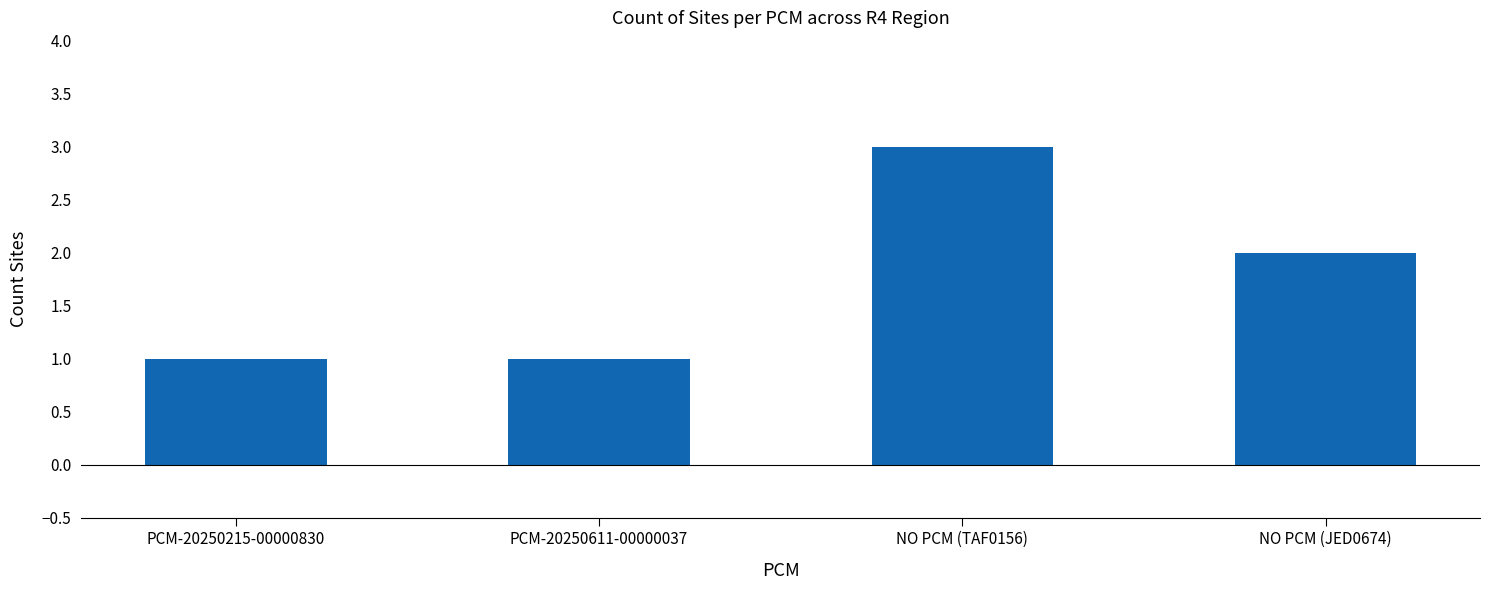

What is the value of the 4th bar from the left?

2